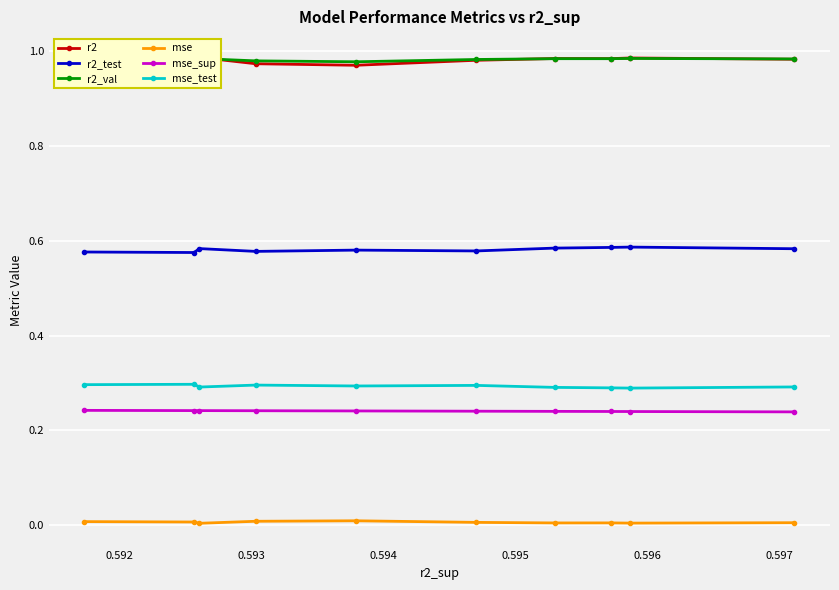

Does the chart display data point markers on the line(s)?

Yes